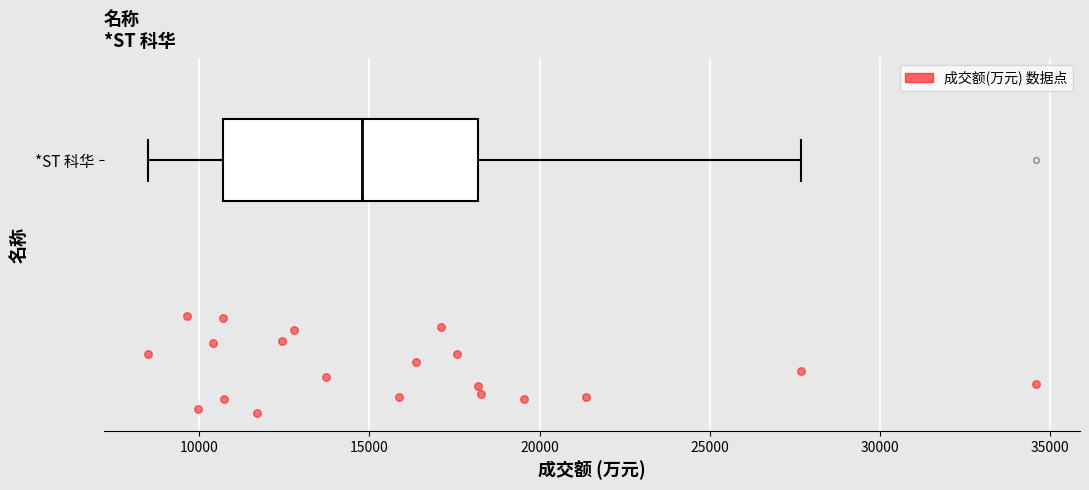

Where is the right edge of the box for *ST 科华 on the x-axis? The values are not printed on the chart, so give them approximately, as read against the axis.

18000